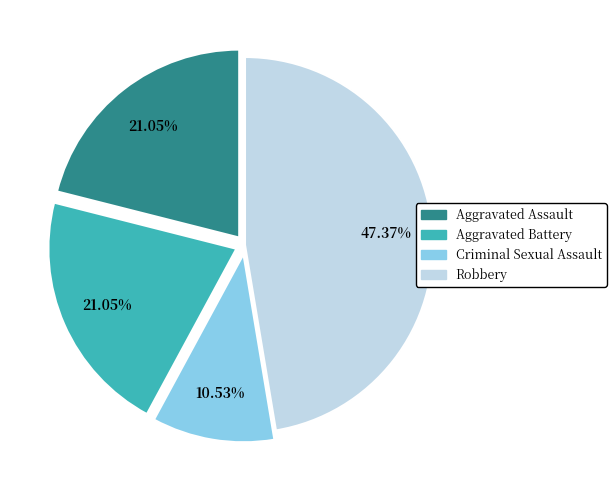

How many segments does this pie chart have?

4